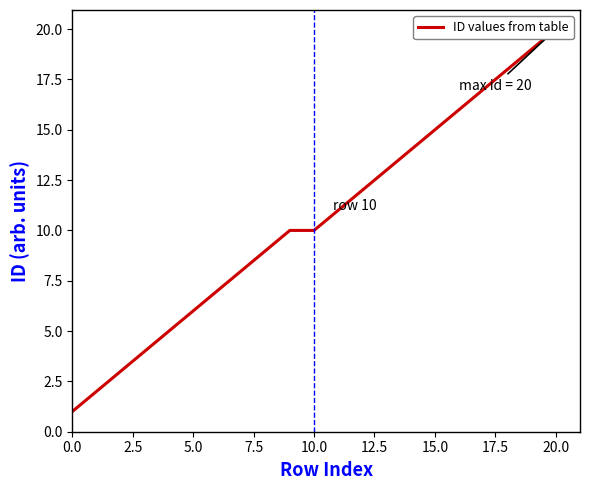

What position from the right is 10?

11